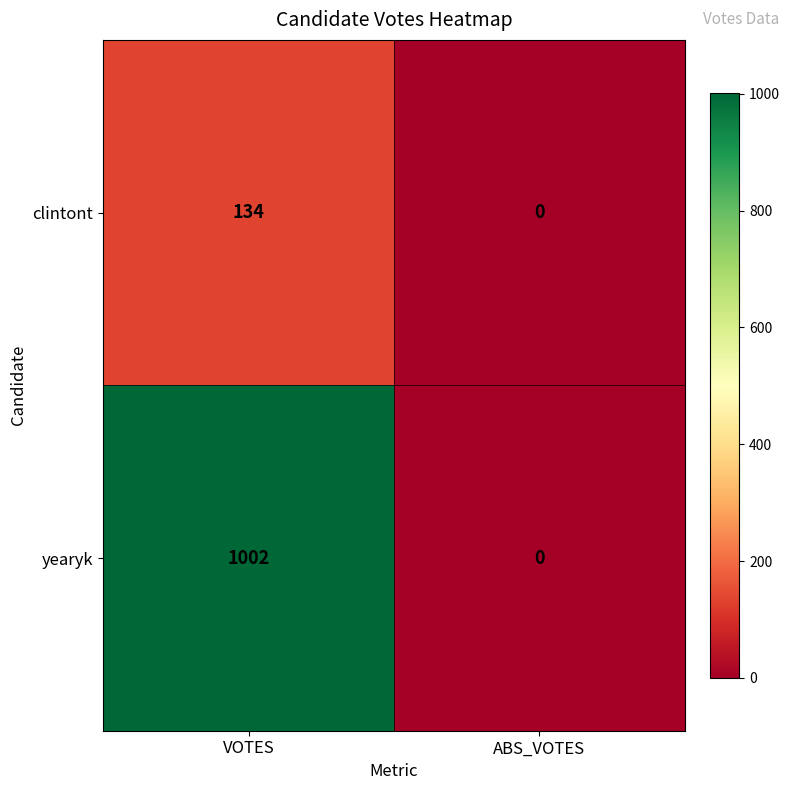

What is the difference between the yearyk values at VOTES and ABS_VOTES?

1002